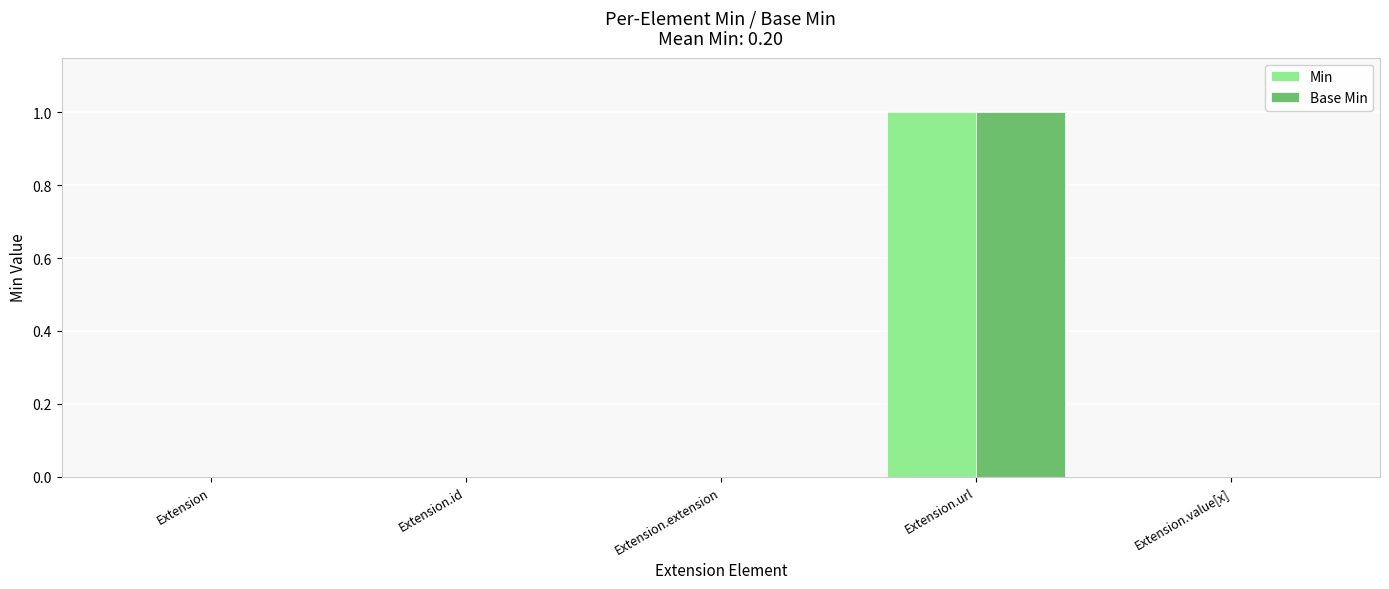

What is the total value across all series at Extension.url?

2